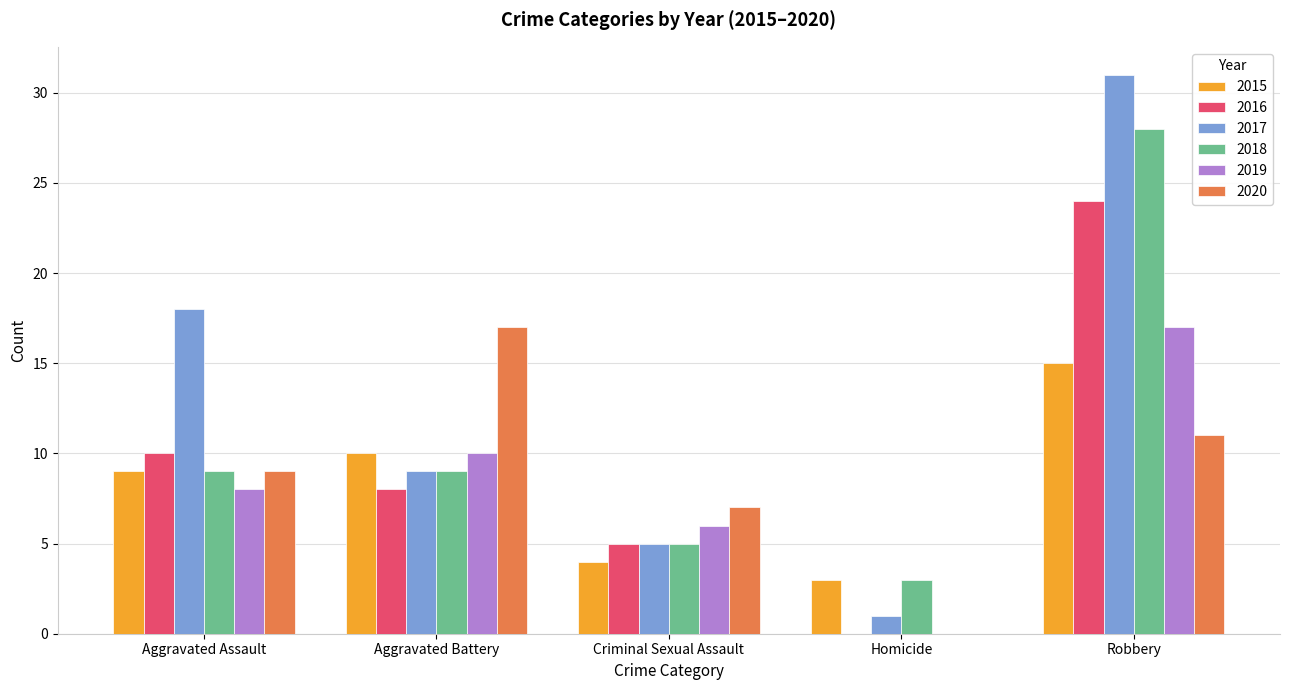

At which category does the chart reach its peak across all series?

Robbery